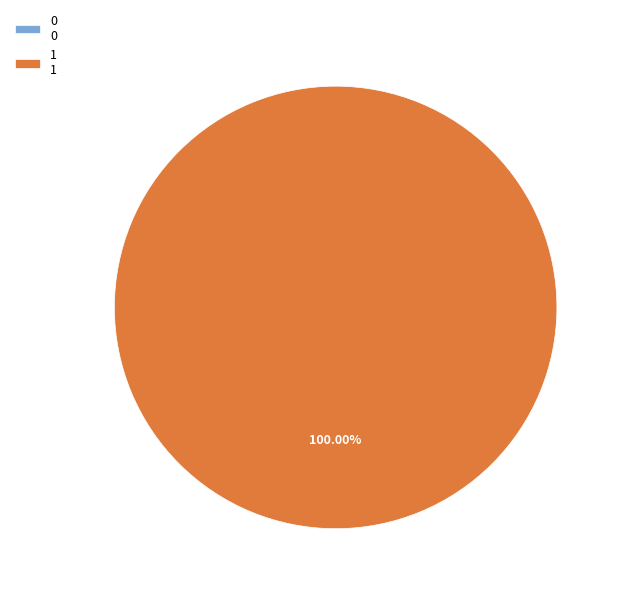

To the nearest percent, what is the difference between the largest and smallest slice percentages?

100%